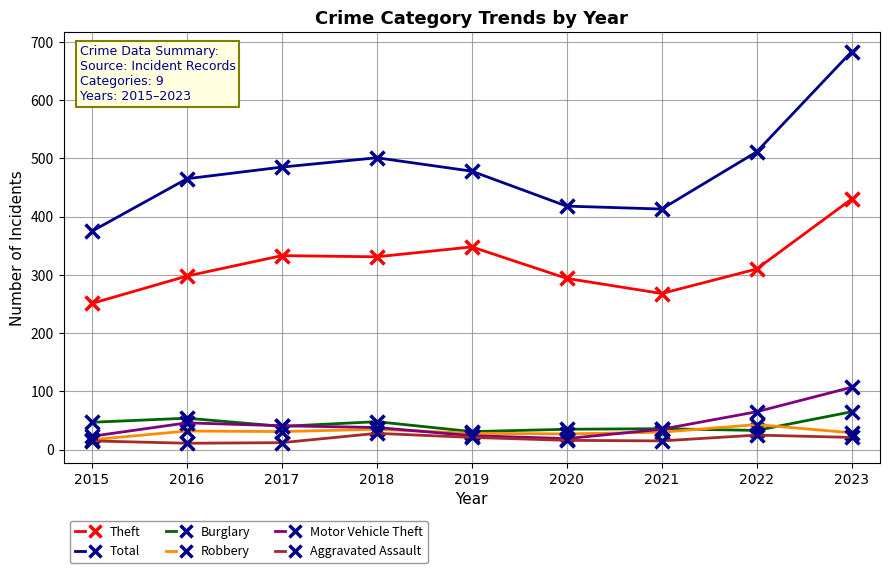

Does the chart have visible grid lines?

Yes